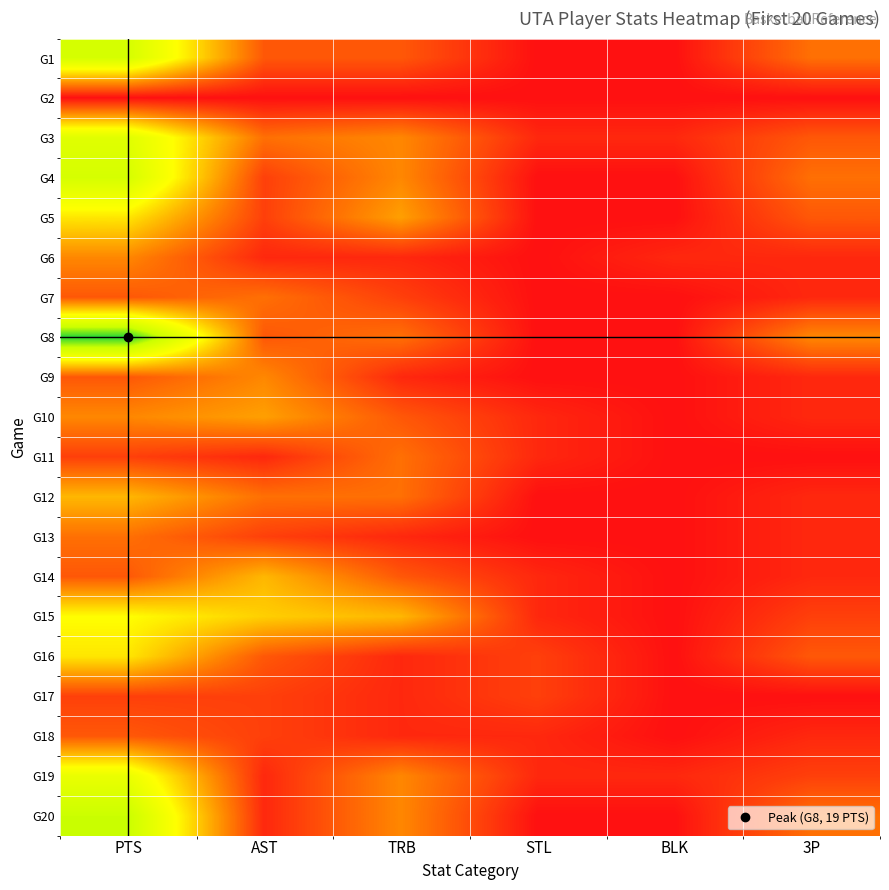

At PTS, list the series in order from largest to smallest.

G8, G20, G1, G4, G3, G19, G15, G5, G16, G12, G6, G10, G13, G7, G9, G14, G18, G11, G17, G2